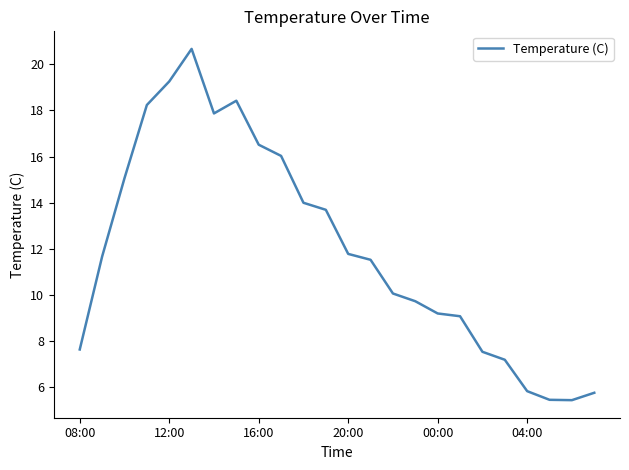

What is the difference between the maximum and minimum values?

15.2